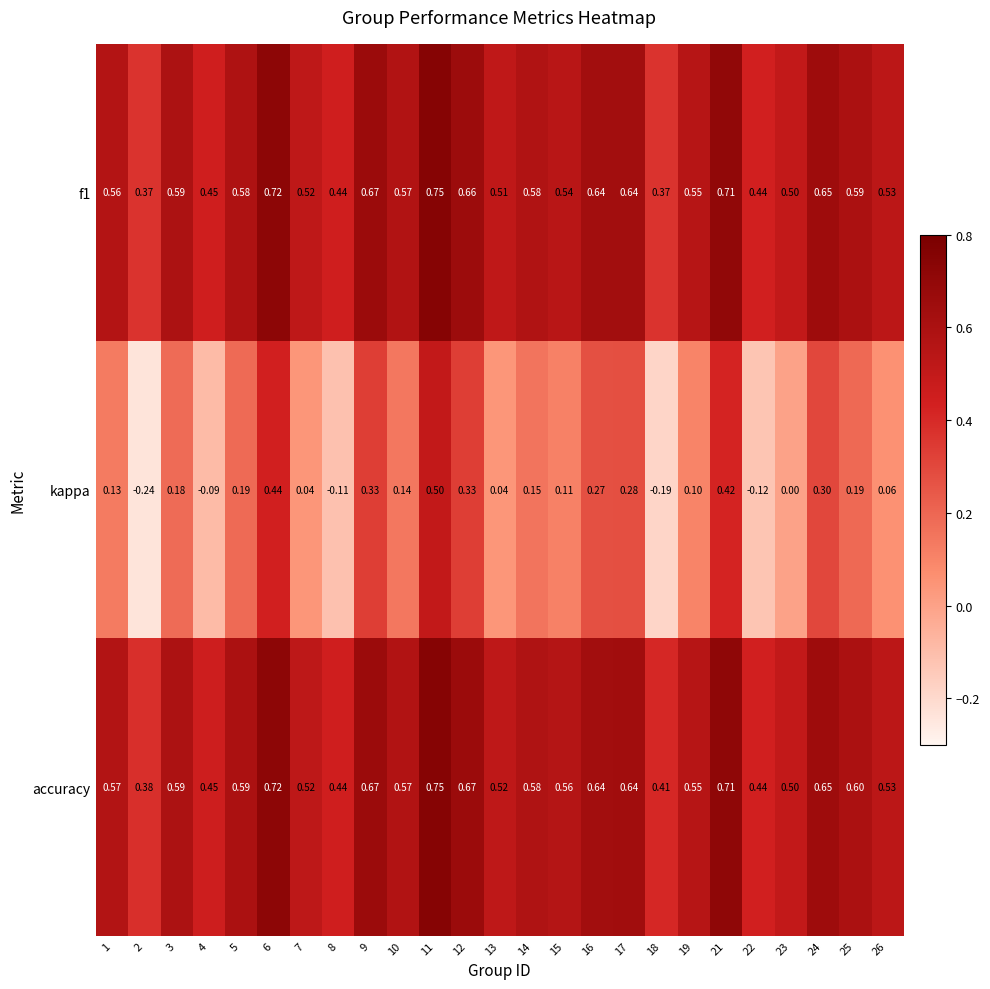

Which series has the largest total across all categories?

accuracy